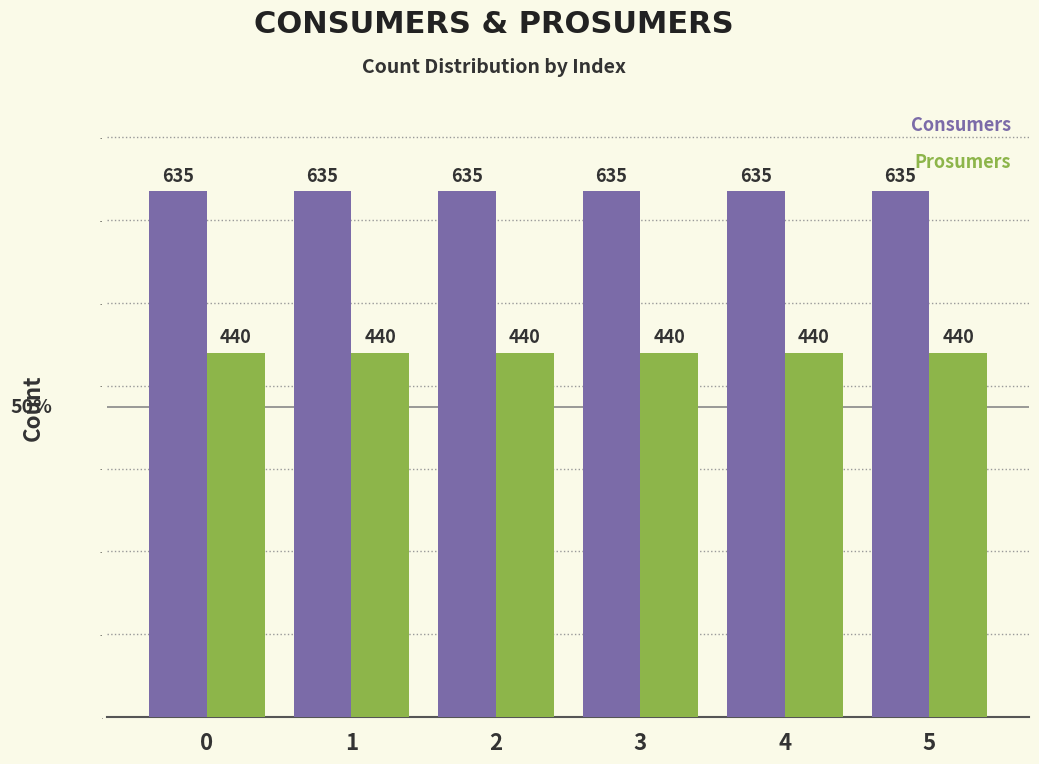

What is the total value across all series at 3?

1075